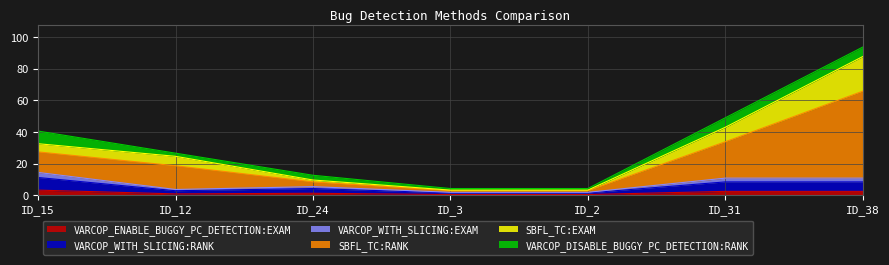

What is the label of the 6th point from the left?

ID_31